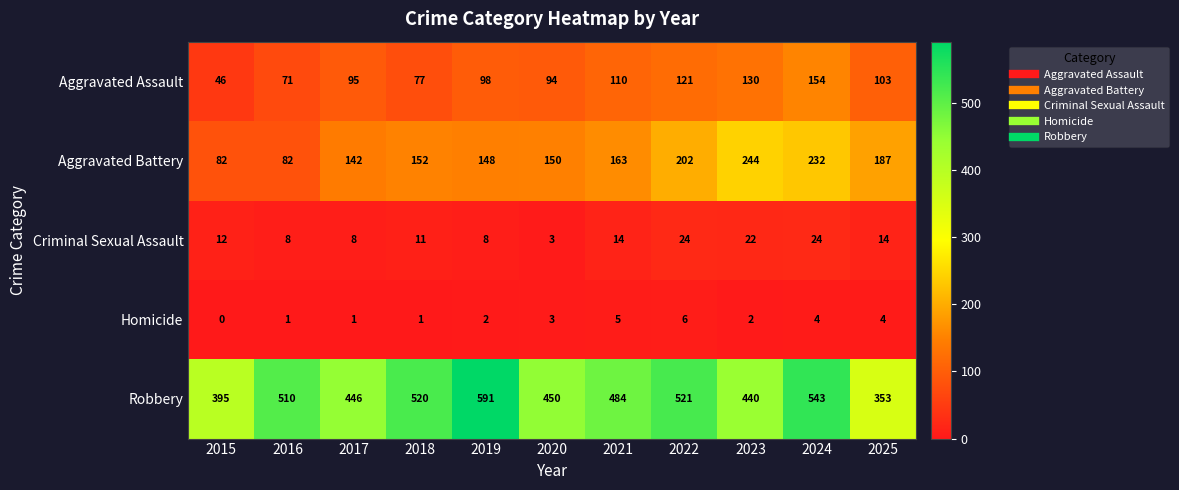

Between 2017 and 2023, which series saw the biggest shift?

Aggravated Battery